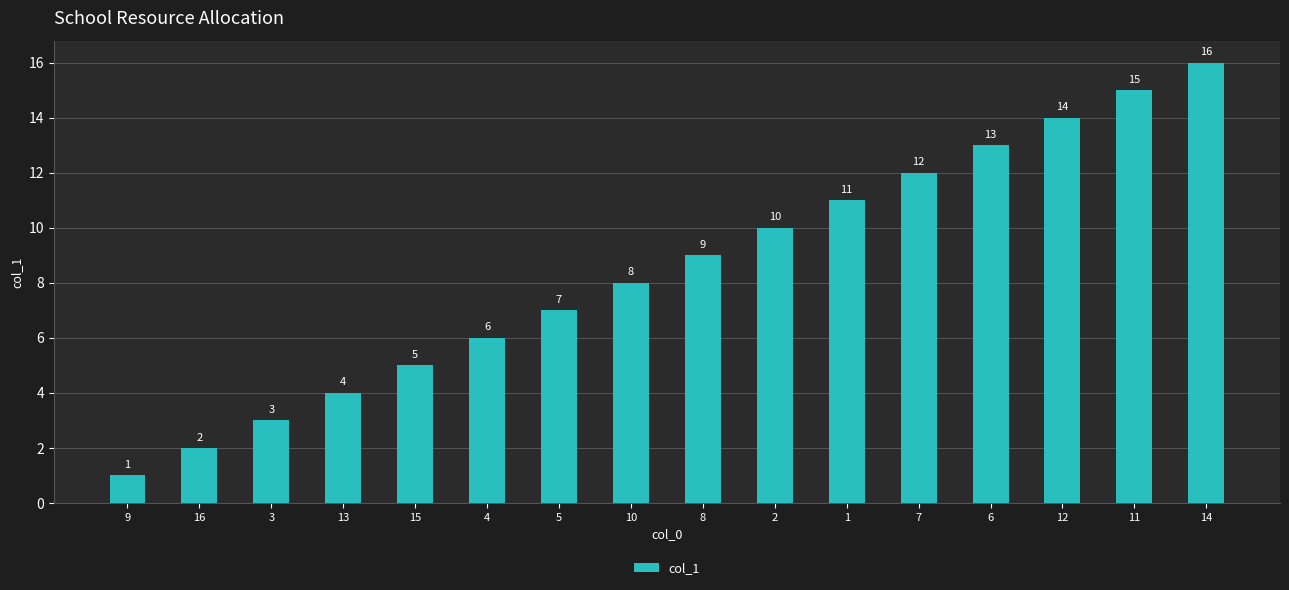

What is the change in value from 4 to 14?

+10